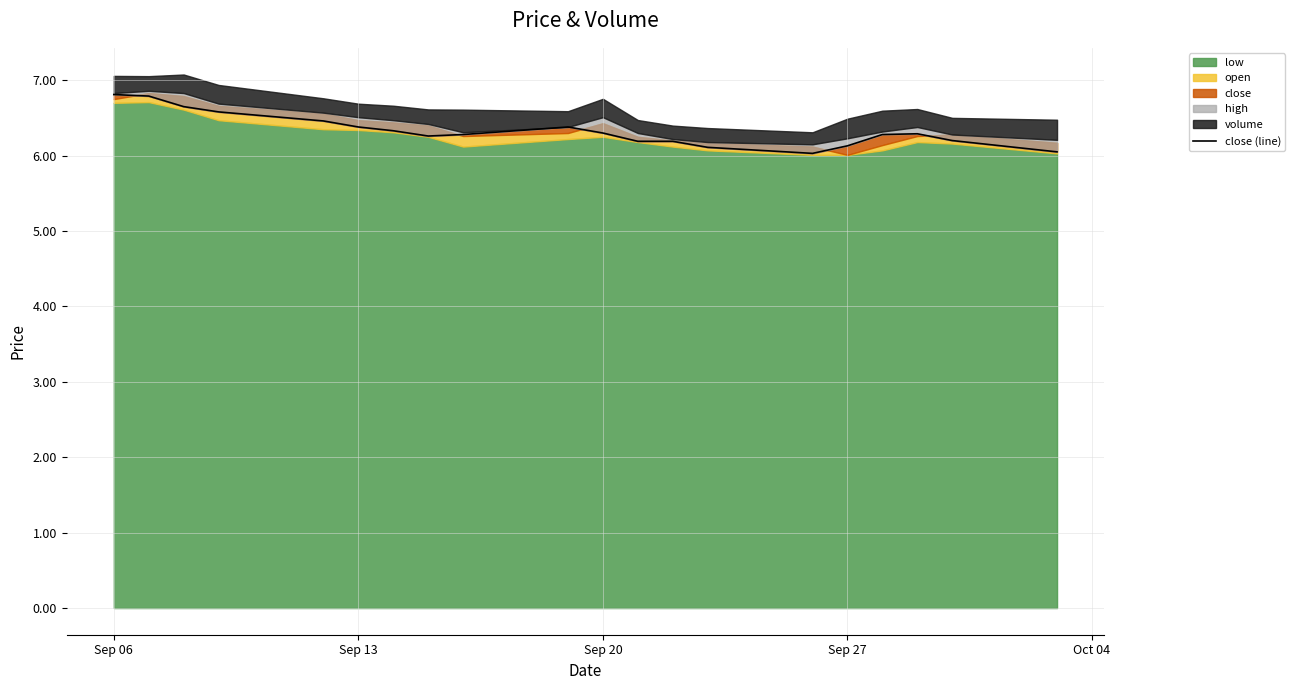

What is the smallest value displayed?

6.0